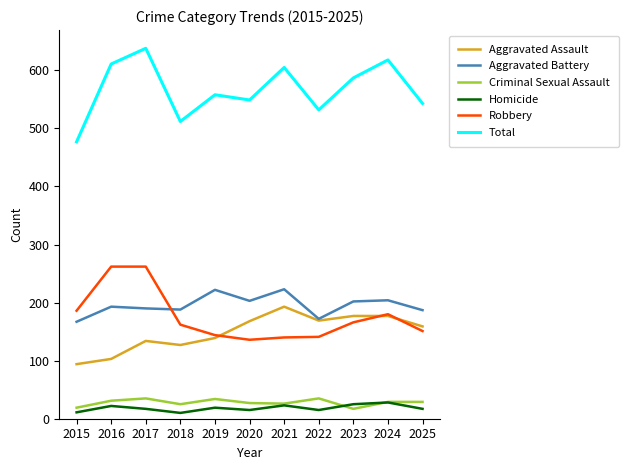

In Criminal Sexual Assault, how many points are lower than both neighbors (excluding endpoints)?

3